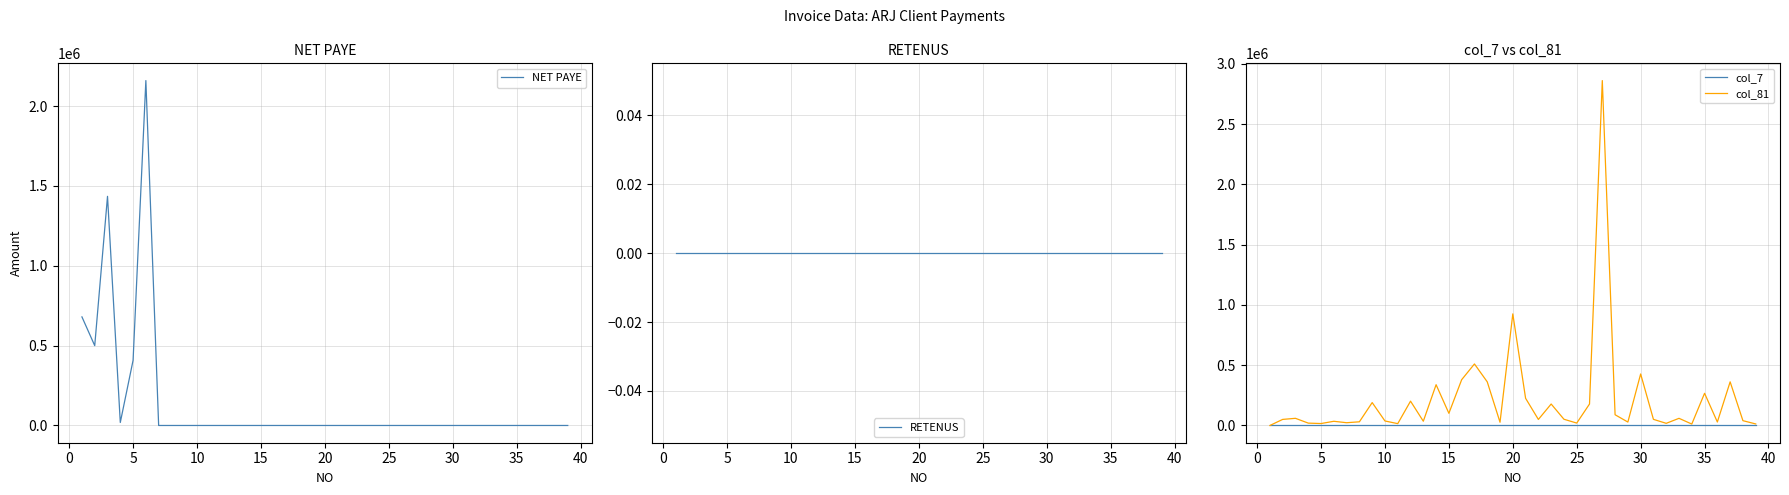

What is the maximum value for NET PAYE?

2160000